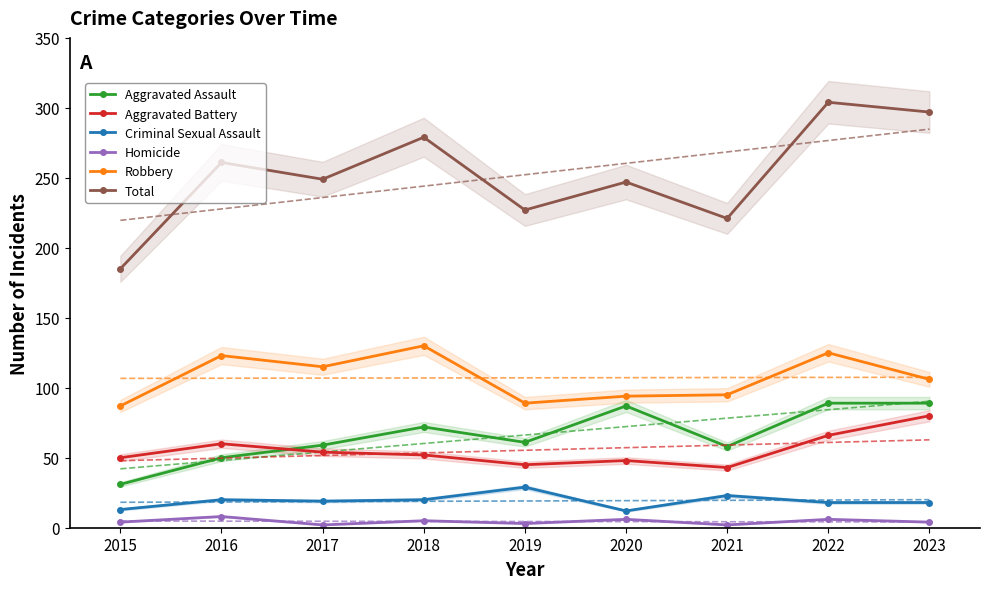

At which category does Aggravated Assault reach its first local peak?

2018